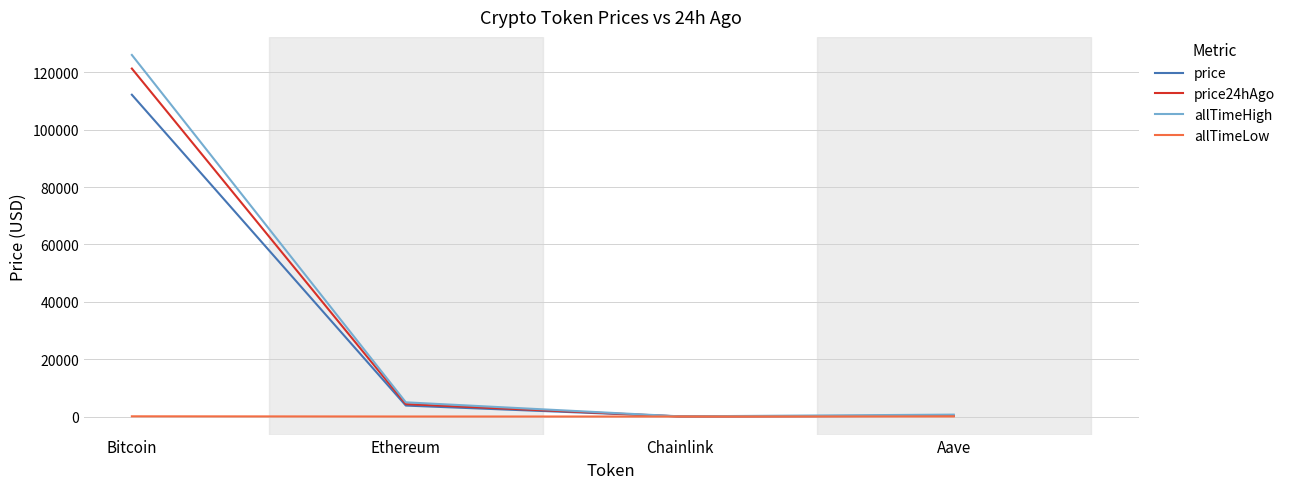

Does the chart have visible grid lines?

Yes